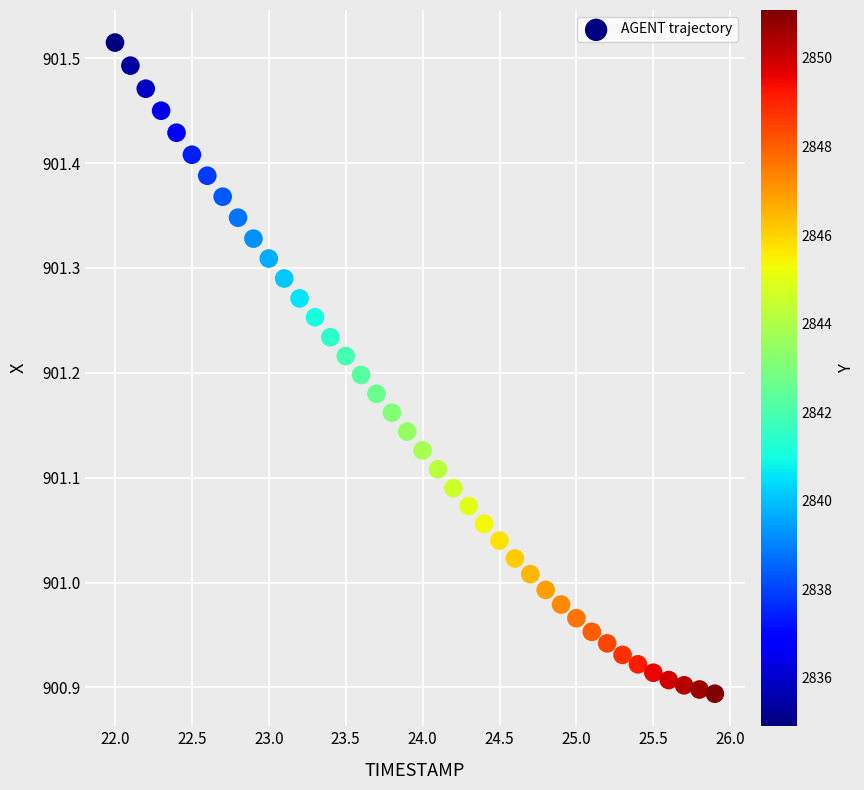

What is the range of Y values (max minus min)?

0.6